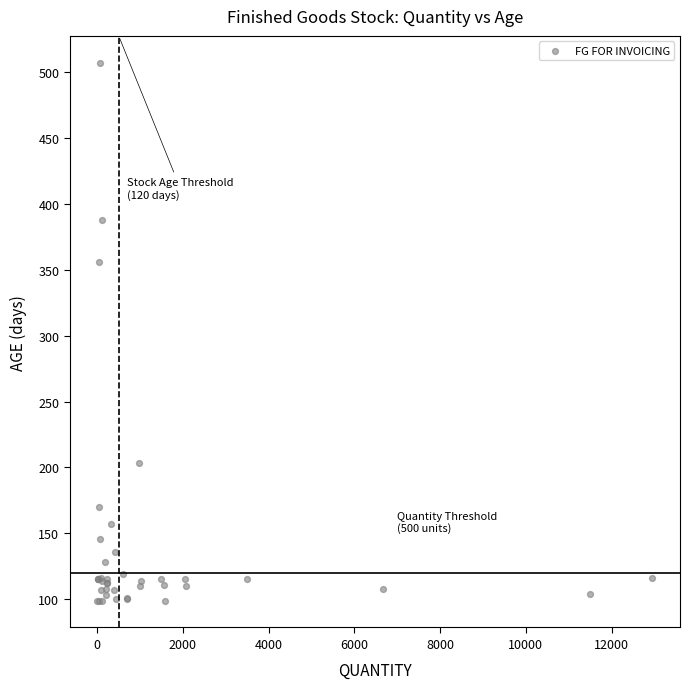

What Y value in the scatter plot is closest to 303?

356